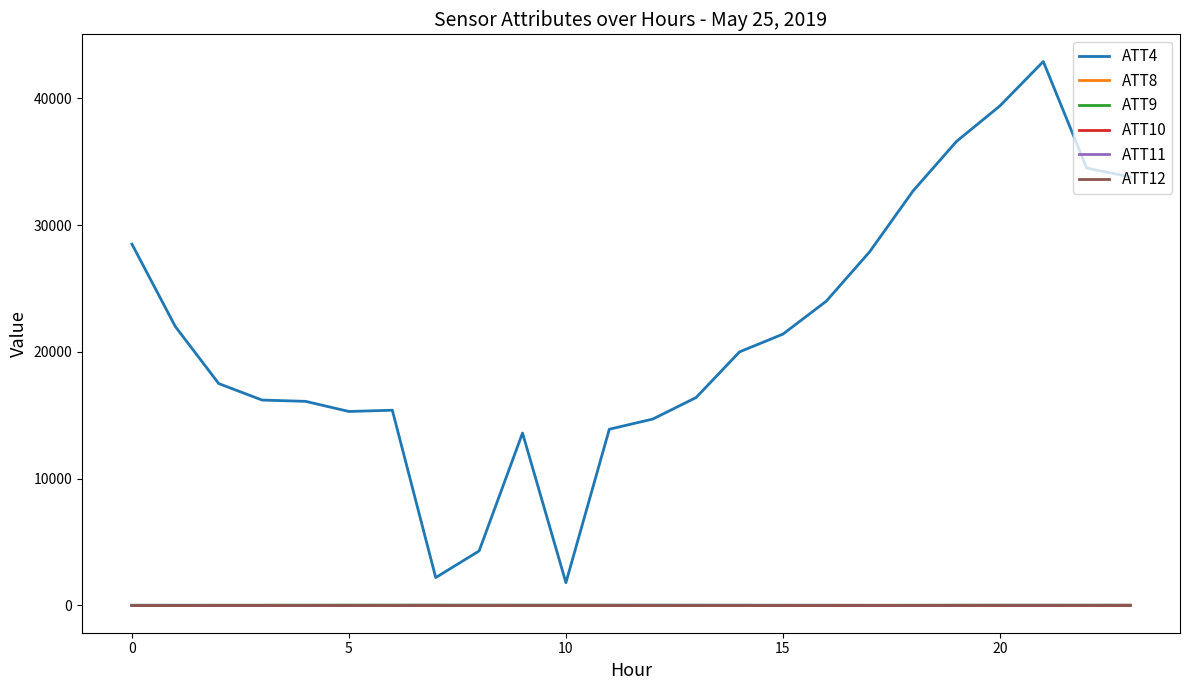

Which series has the largest total across all categories?

ATT4